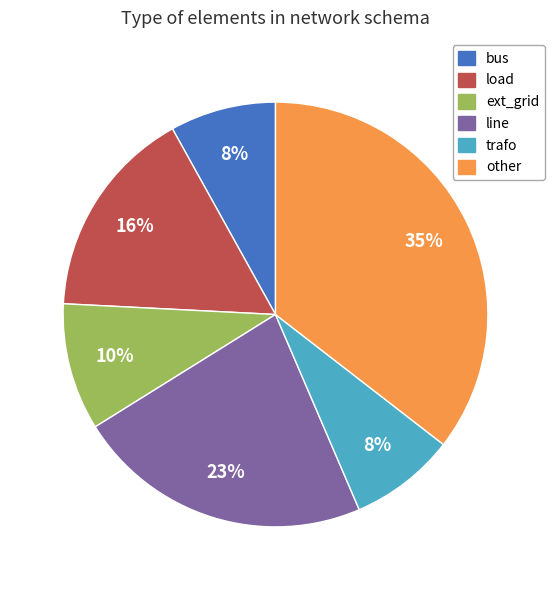

To the nearest percent, what is the average slice percentage?

17%